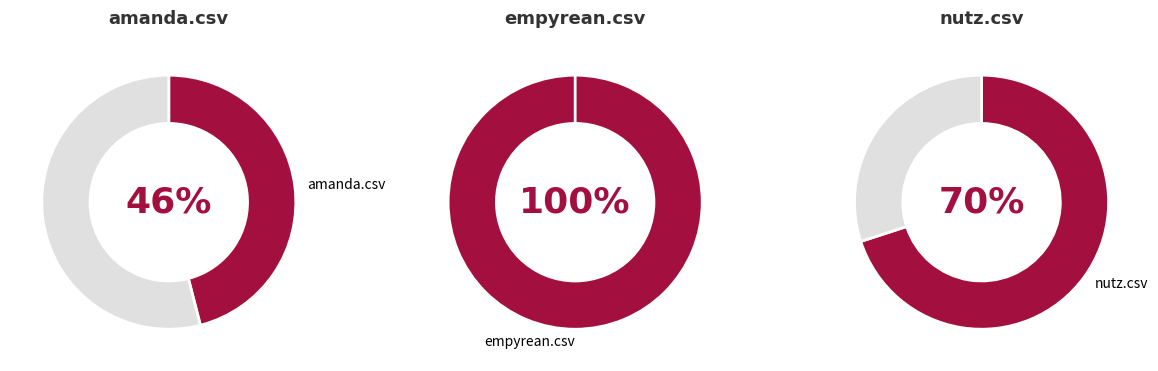

Is there a majority slice in this chart?

No